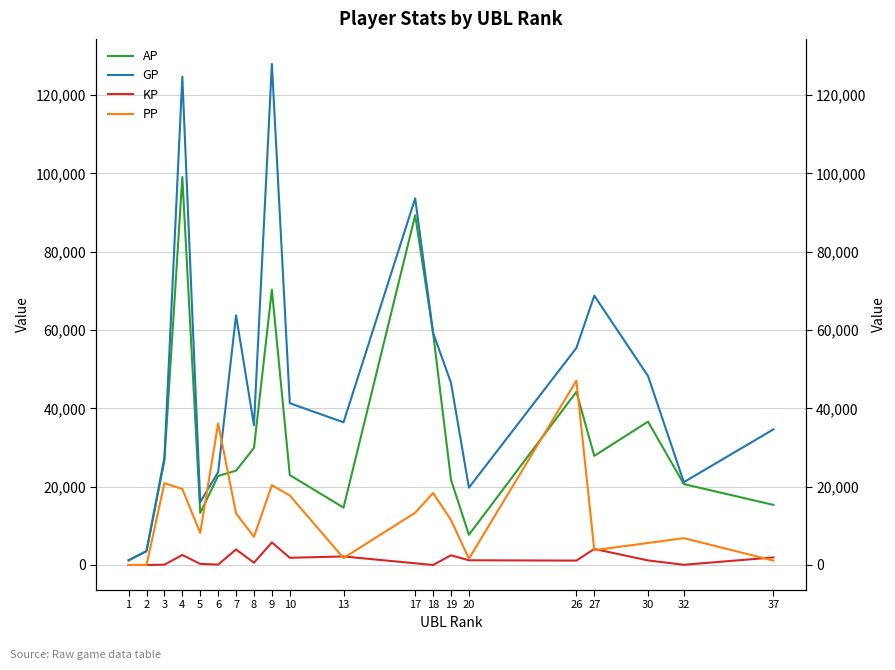

At which label does PP first exceed 11493?

3